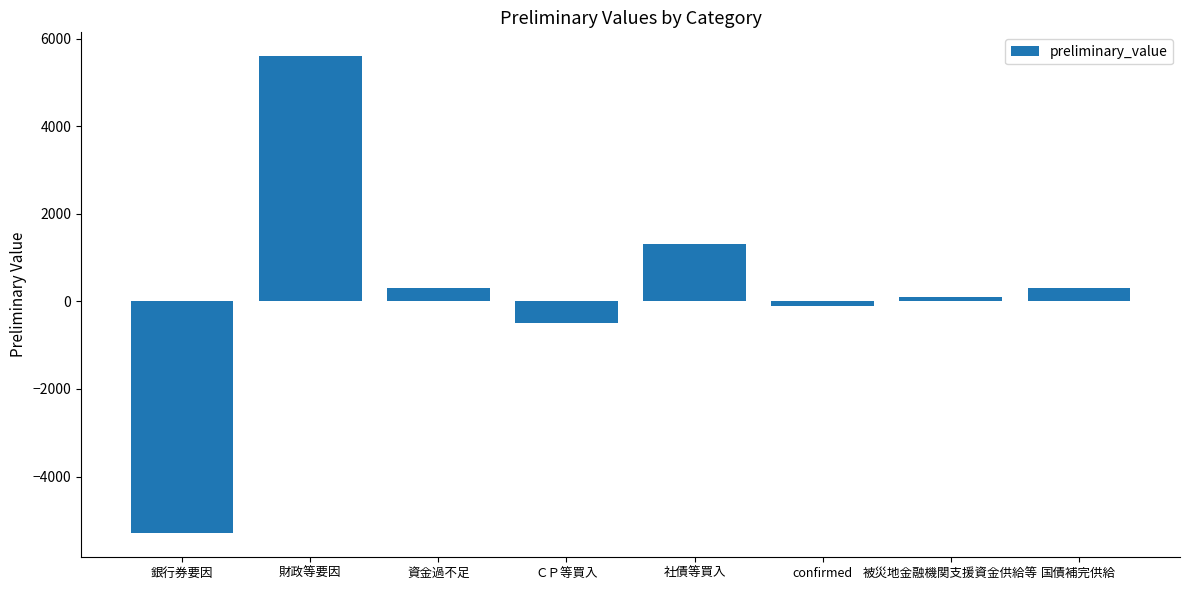

Which category has the highest value across all series?

財政等要因